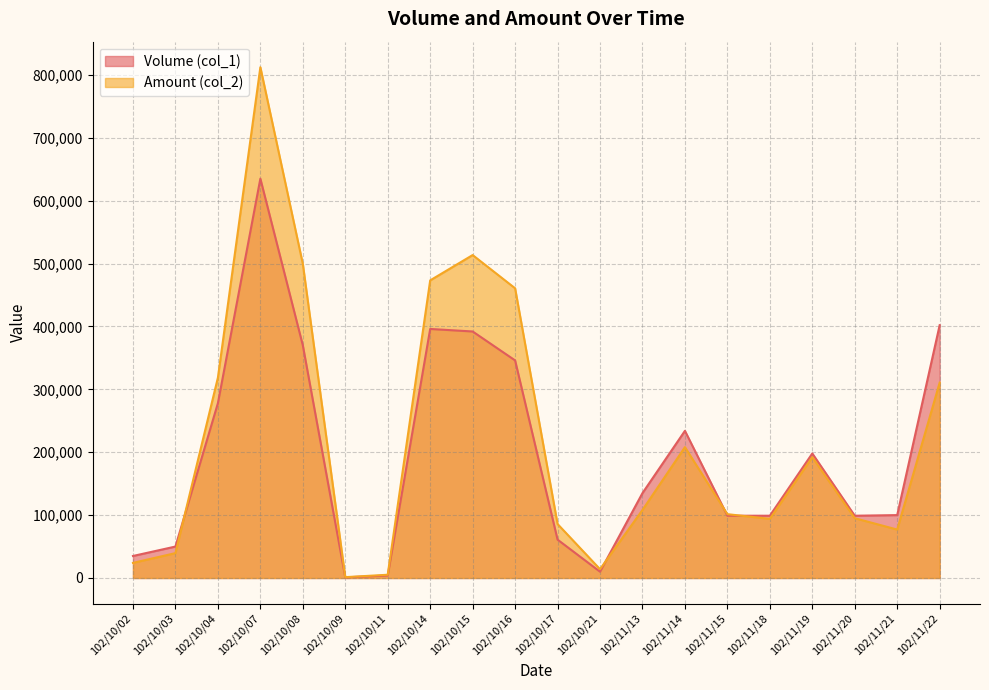

Where is the first local maximum for Volume (col_1)?

102/10/07